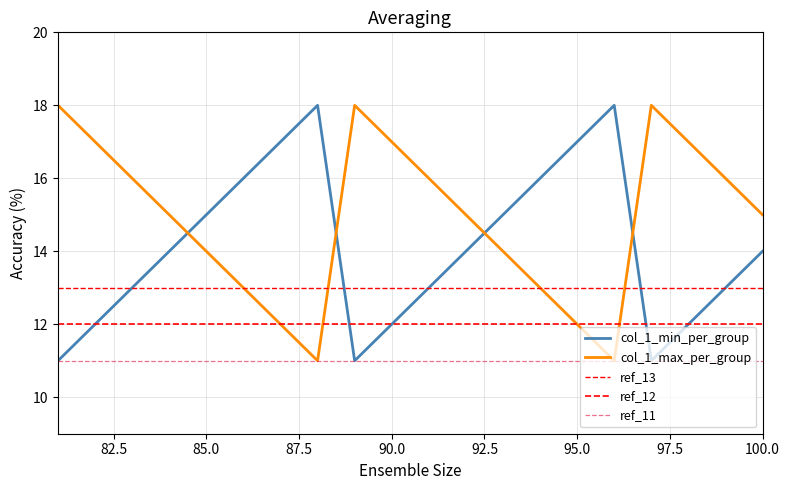

What is the lowest value of the col_1_max_per_group series?

11